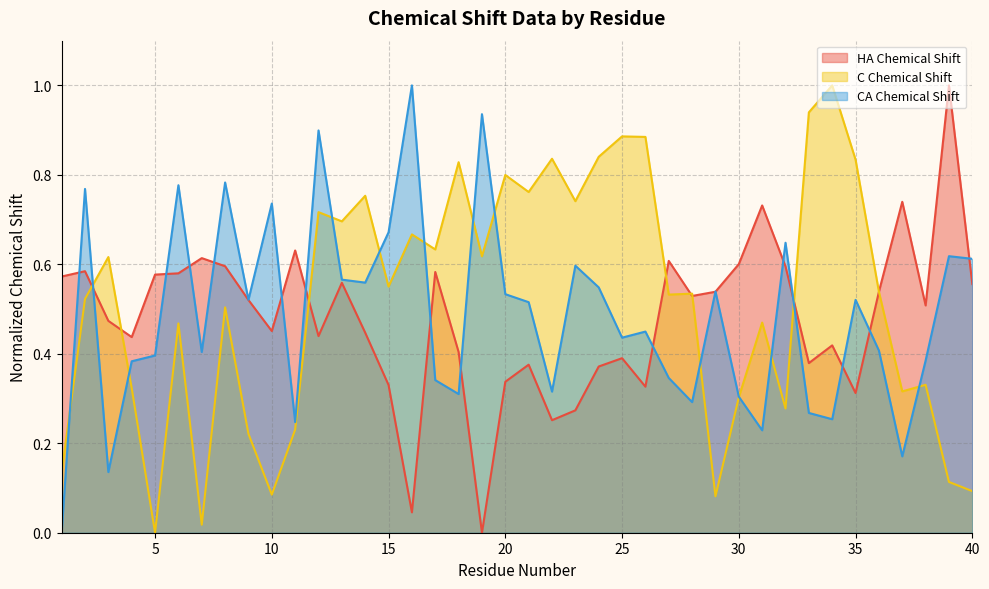

The value of HA_X at 15 is 0.3. True or false?

True